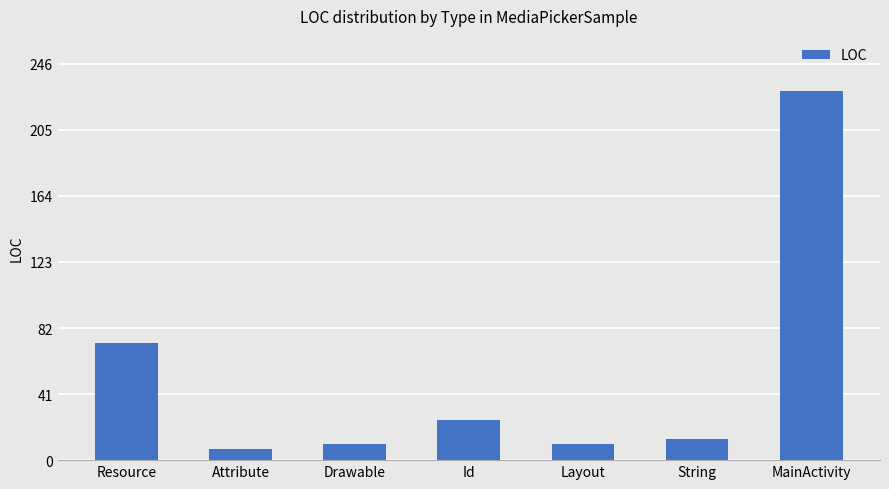

Are the bars horizontal?

No